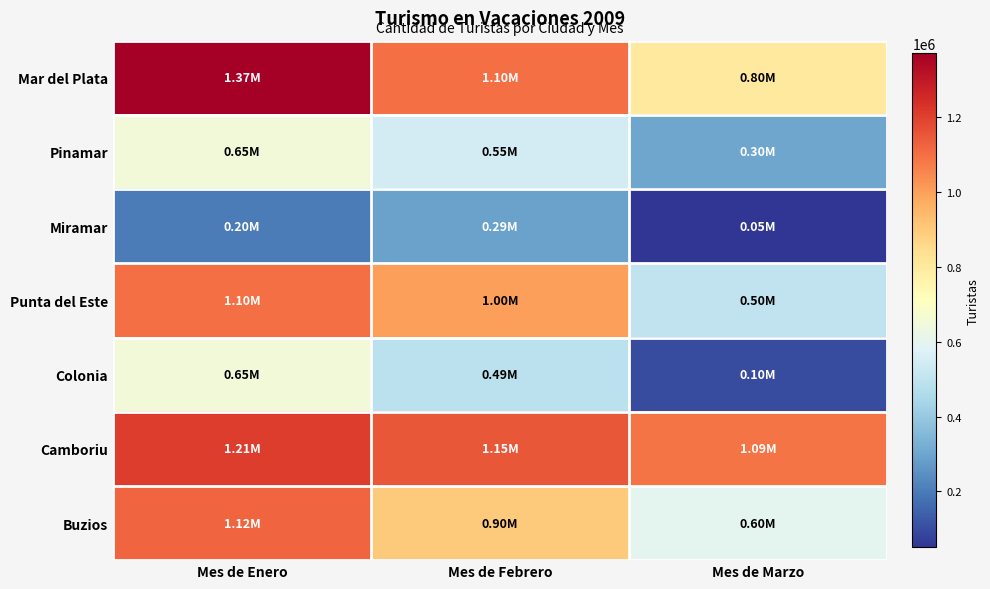

How many series are shown in this chart?

7